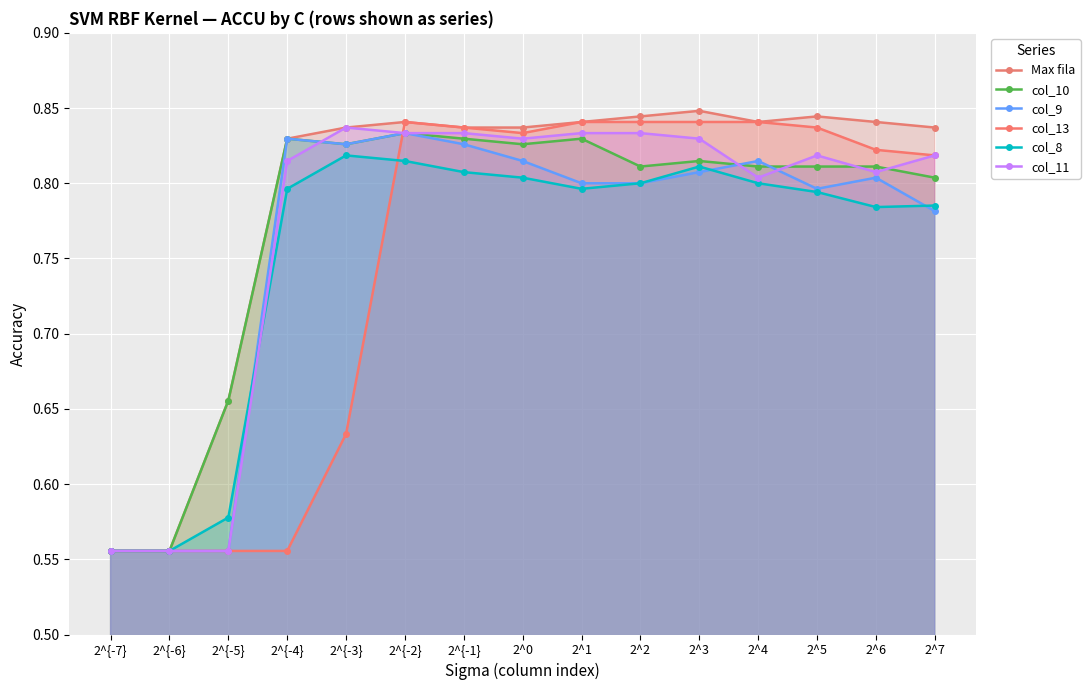

At which label is col_10 closest to 0?

2^{-7}